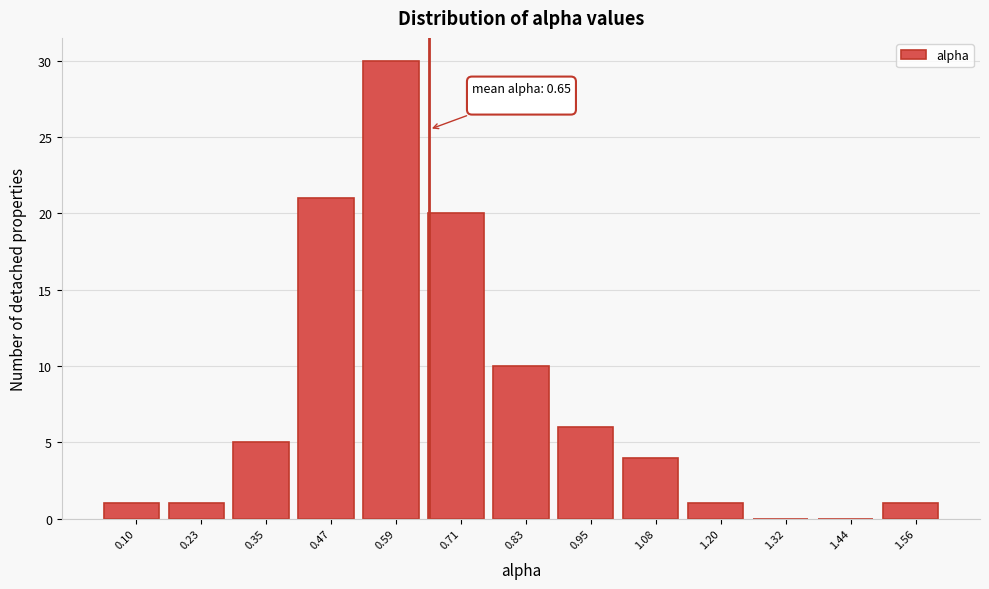

Over which range of the x-axis is the bar tallest?

0.52 to 0.66